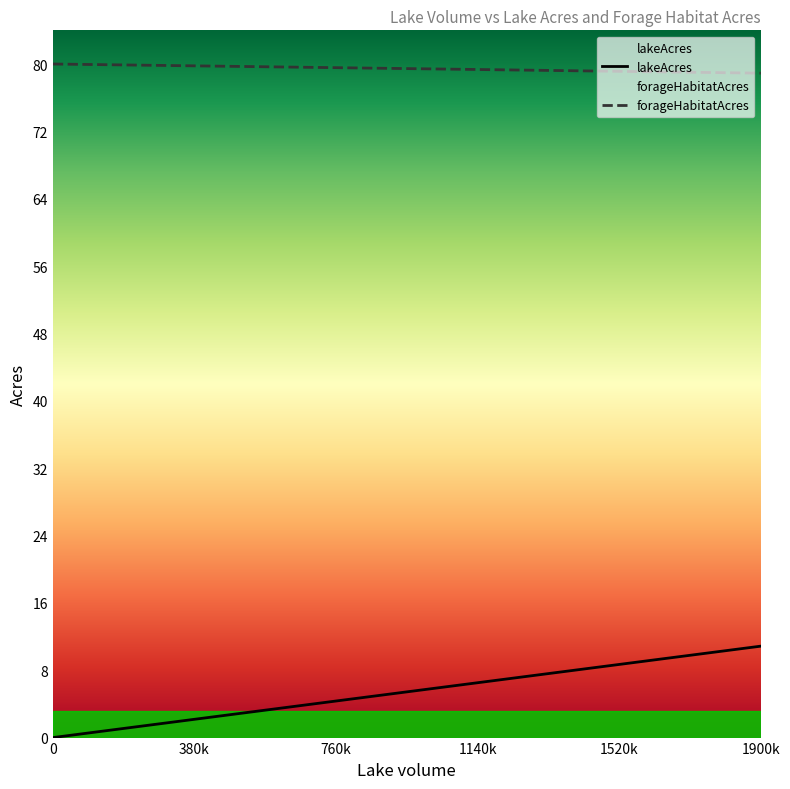

True or false: forageHabitatAcres has more than 1 points higher than both neighbors.

False